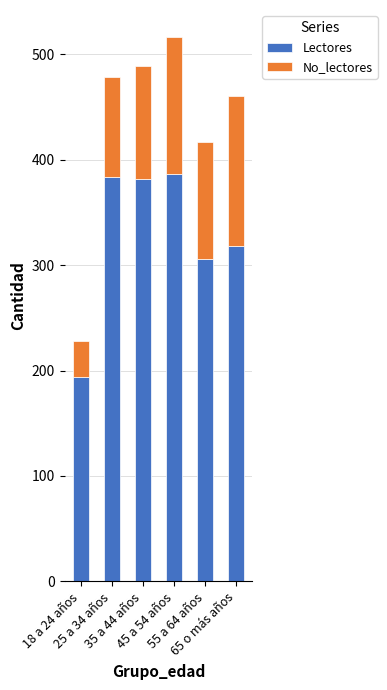

What is the average value of the Lectores series?

328